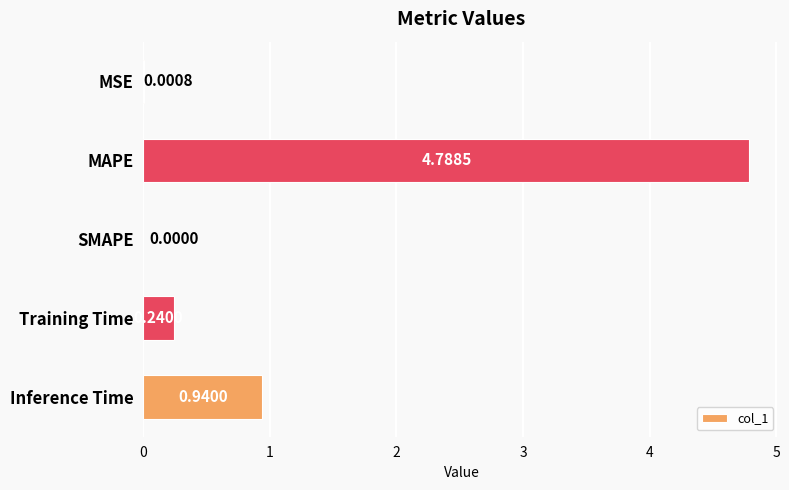

What is the sum of the values at Training Time and Inference Time?

1.2